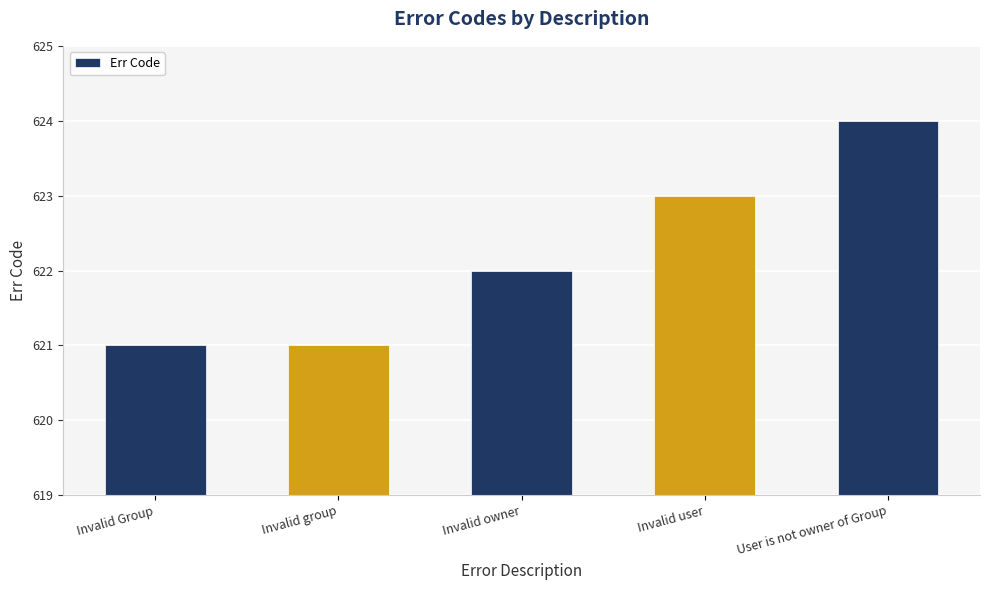

What is the difference between the maximum and second lowest values?

3